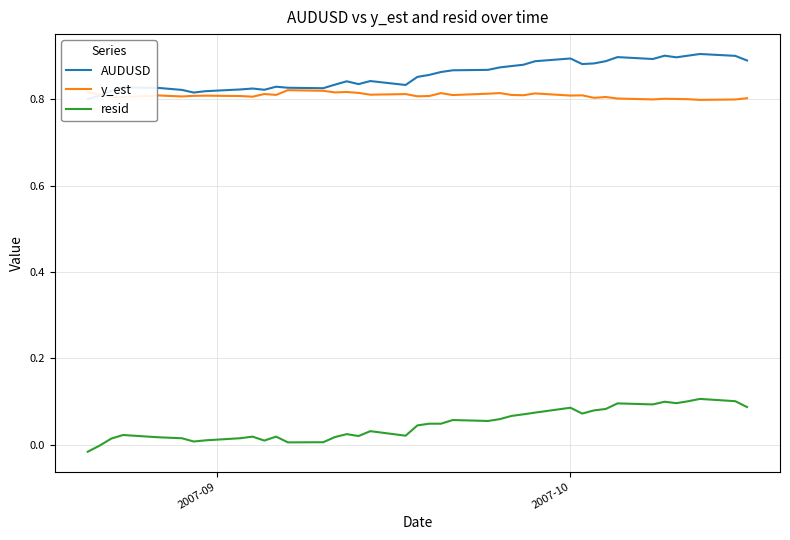

What is the value of the y_est point at the 19th from the left?

0.8